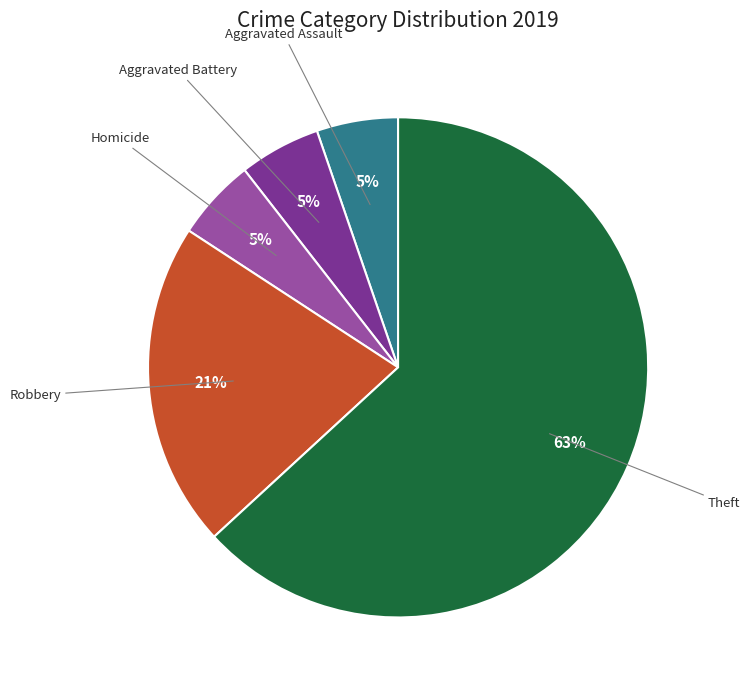

What is the largest slice in the pie chart?

Theft